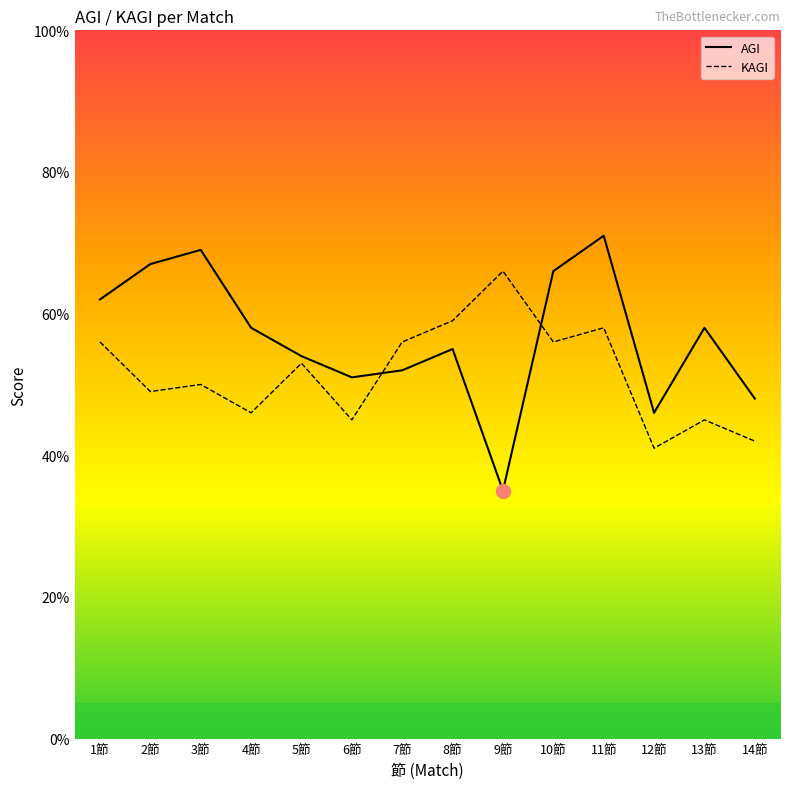

What position from the right is 2節?

13